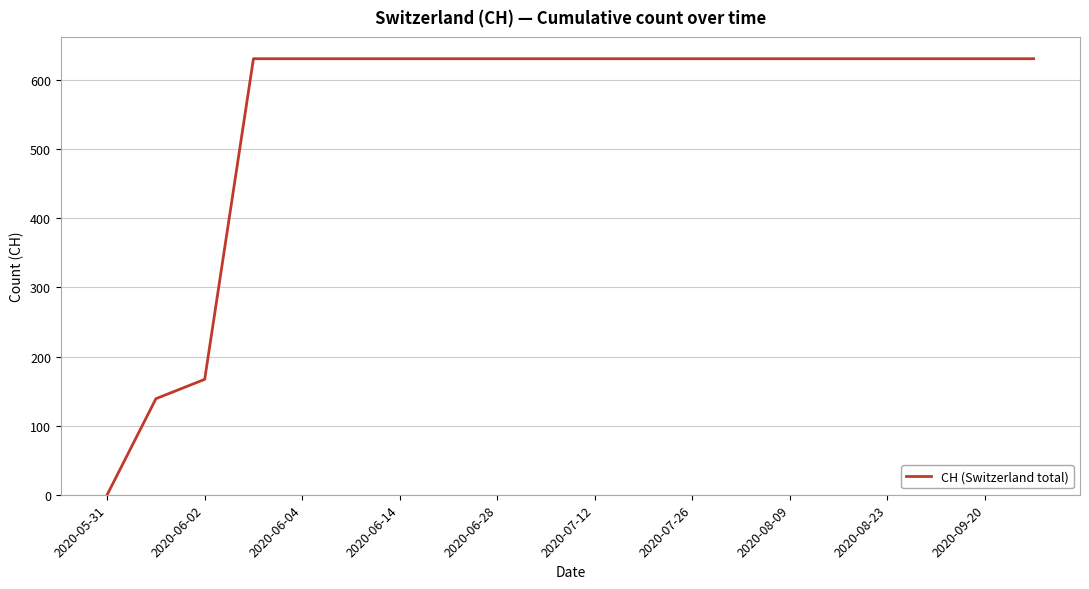

What is the greatest value displayed?

631